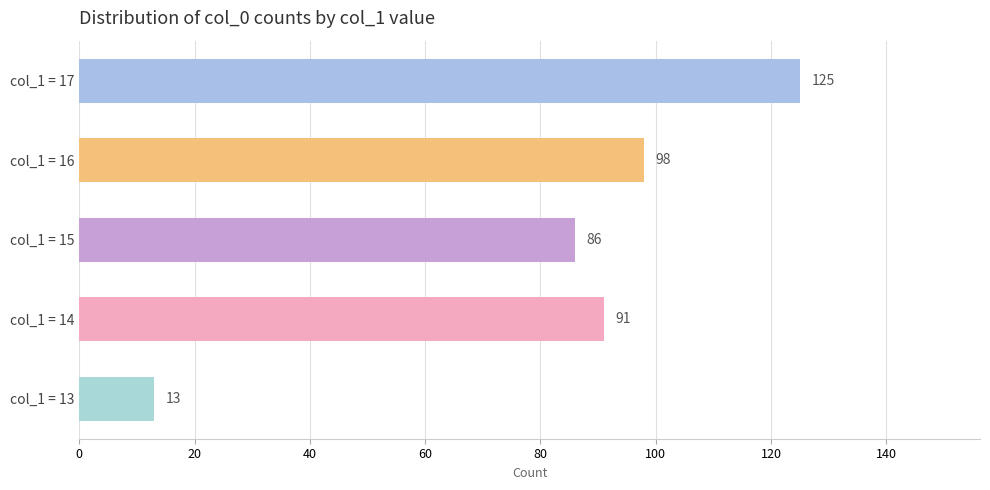

Is it true that the value at col_1 = 14 is 56?

False